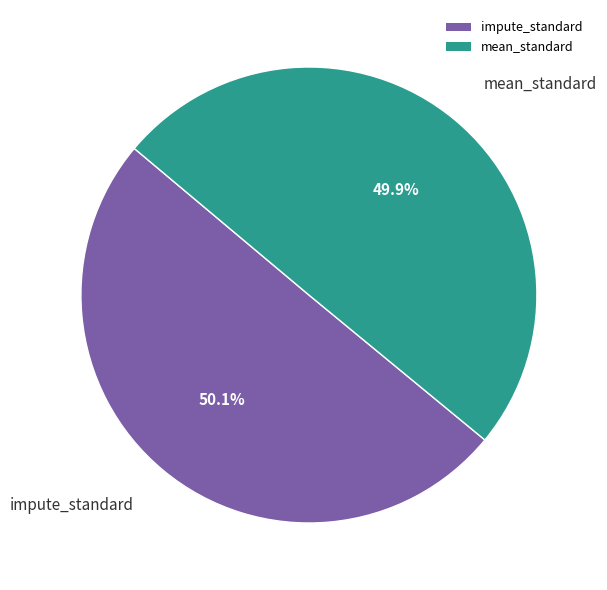

Count the number of slices in the pie.

2